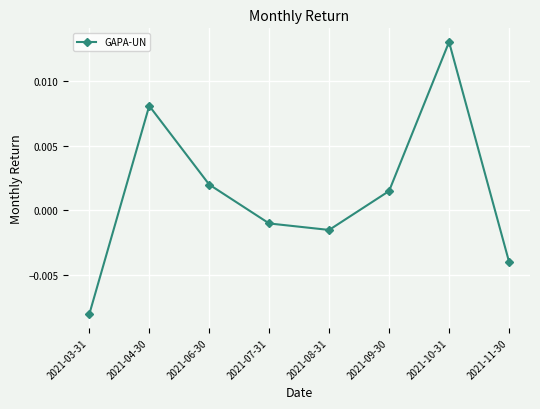

Where does the data first go above 0?

2021-04-30